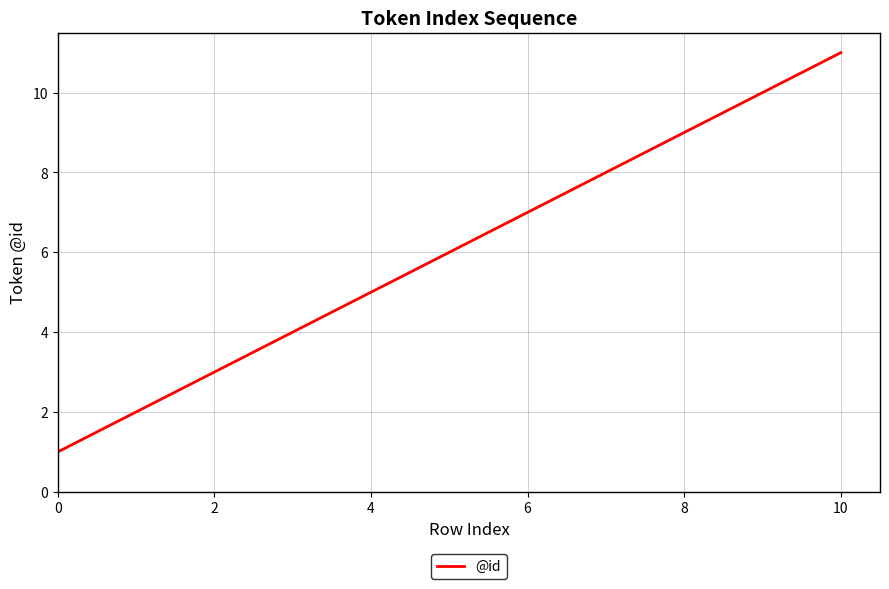

What is the greatest value displayed?

11